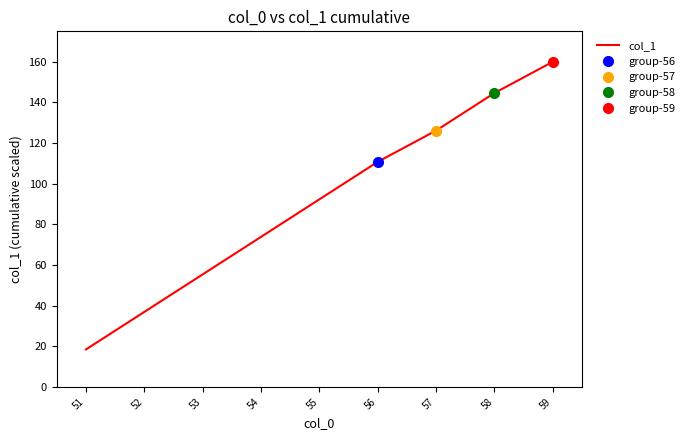

True or false: the data shows 55.4 at 53.

True